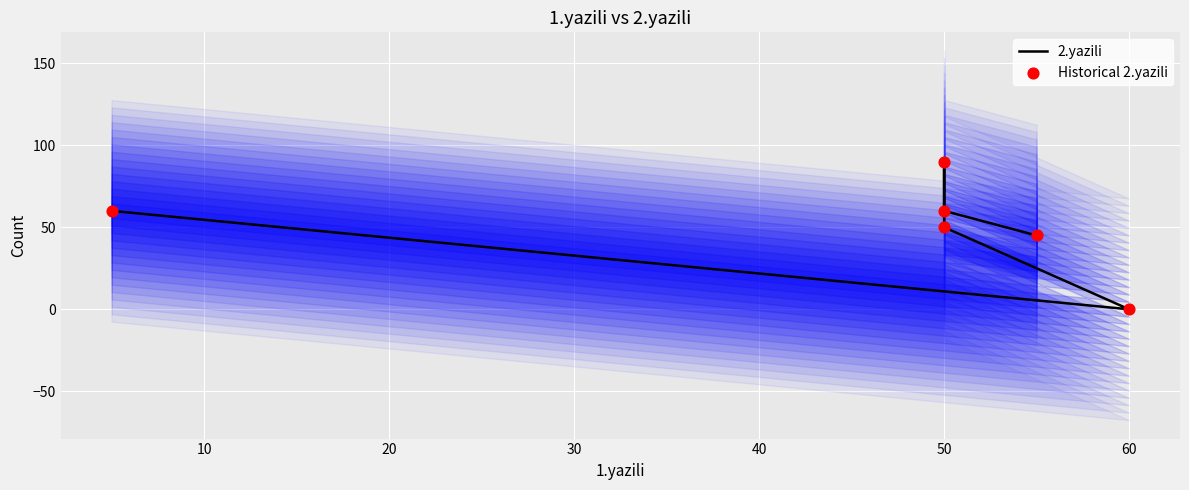

Which series has the widest spread of Y values?

2.yazili